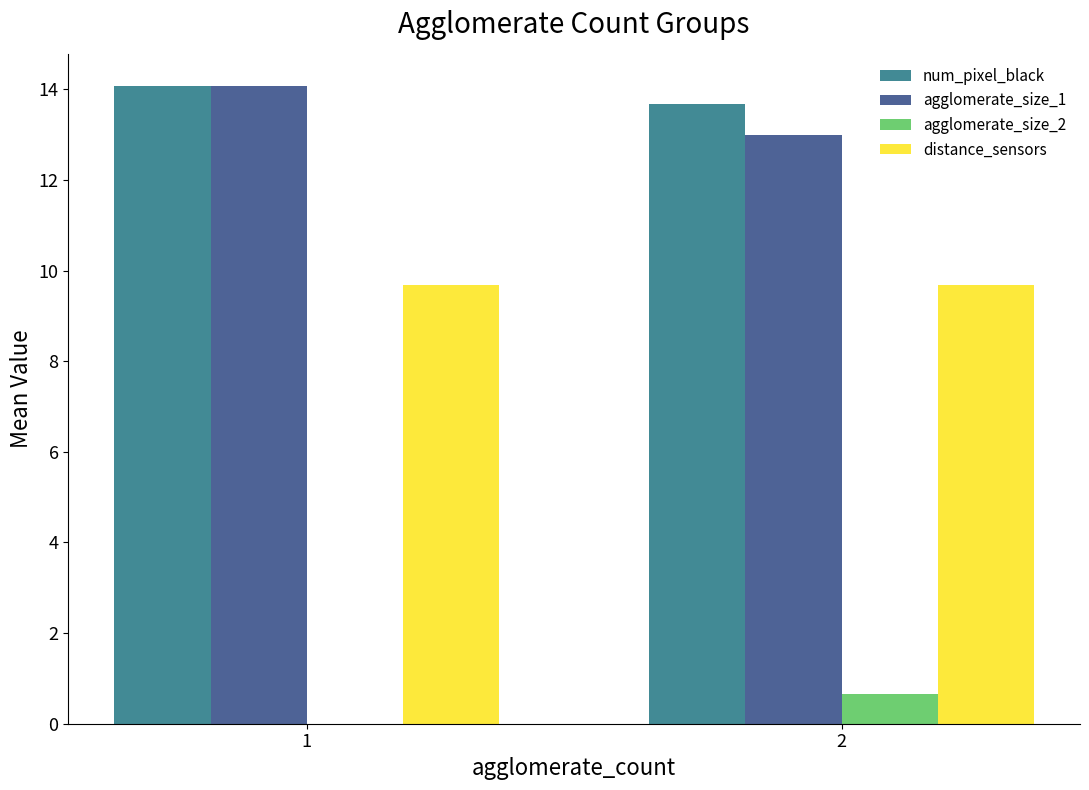

The num_pixel_black series shows 13.7 at 2. True or false?

True